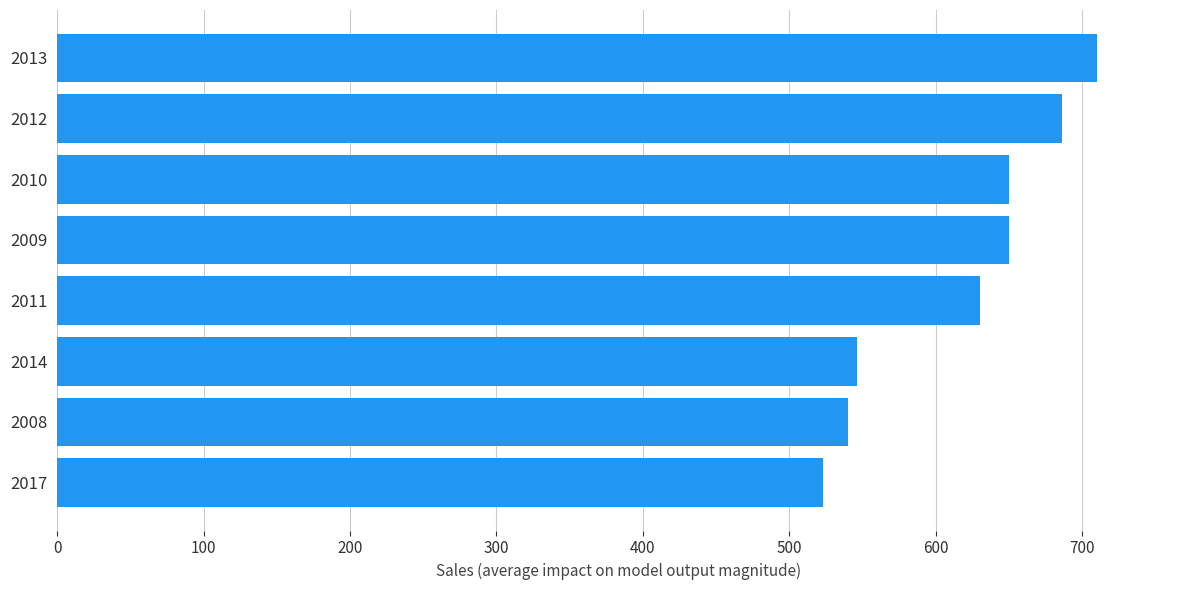

How many bars are there in total?

8